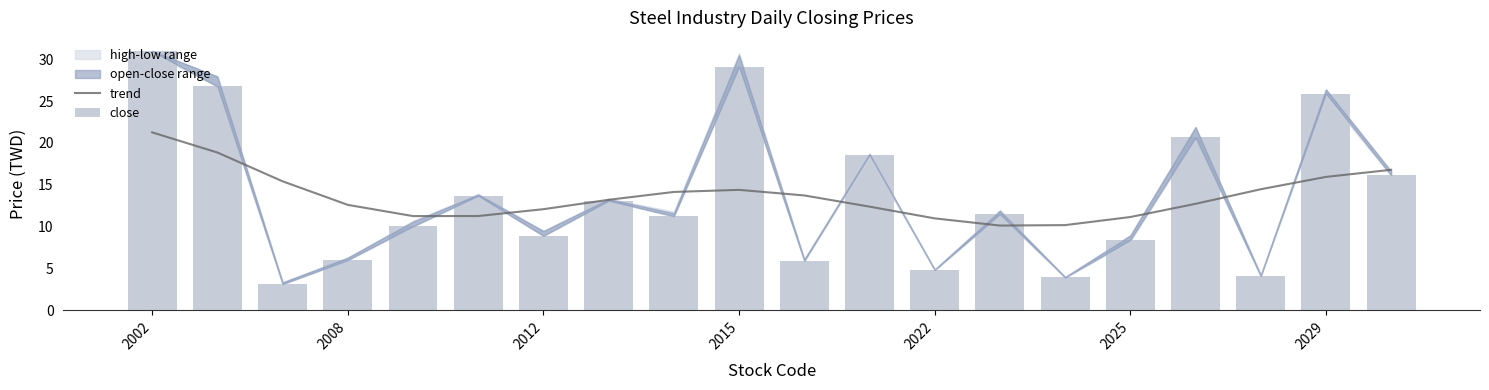

What position from the right is 10?

10